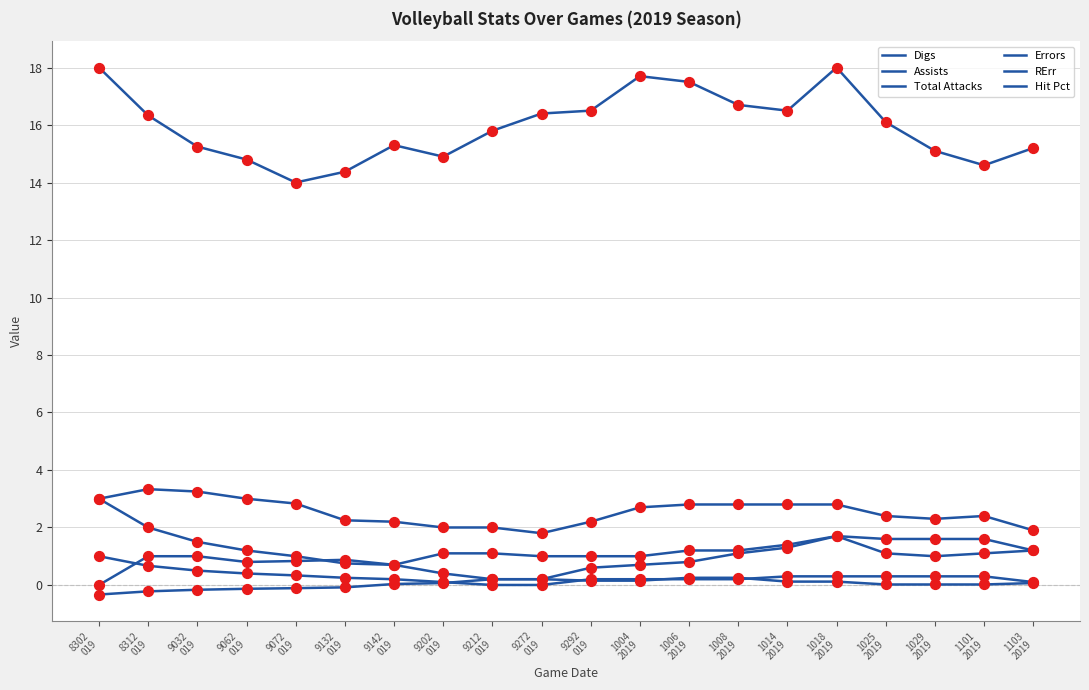

At which category is the sum across all series the highest?

8302
019